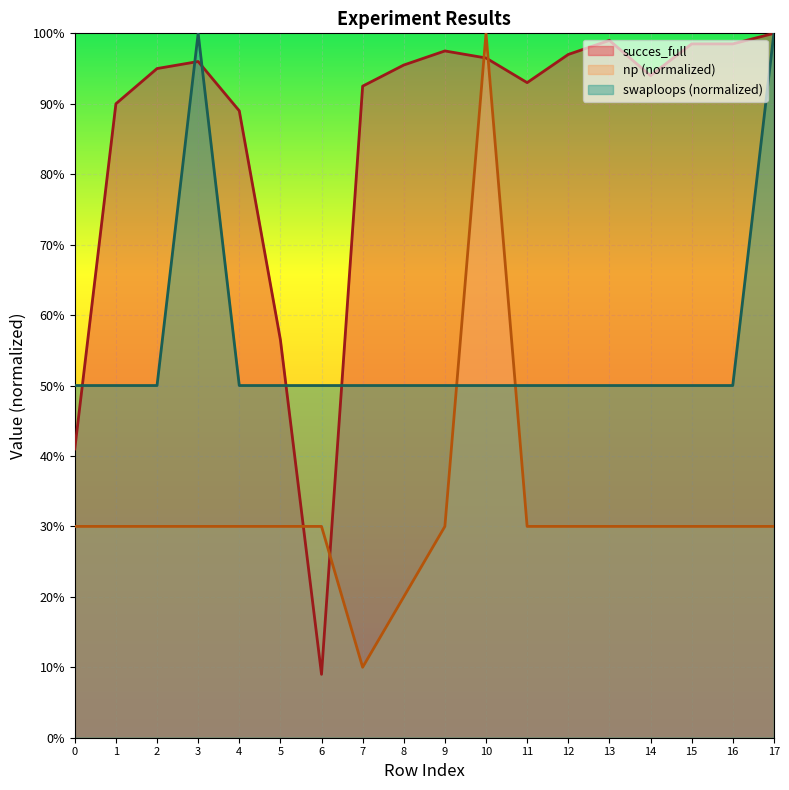

How many lines are shown in the chart?

3